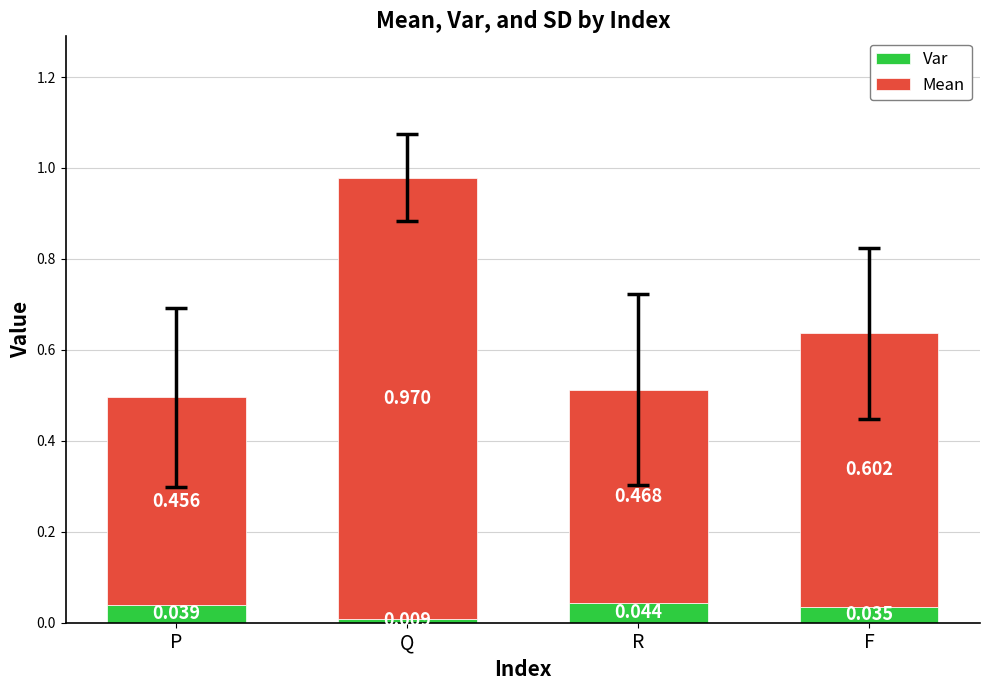

Count the number of categories in the chart.

4